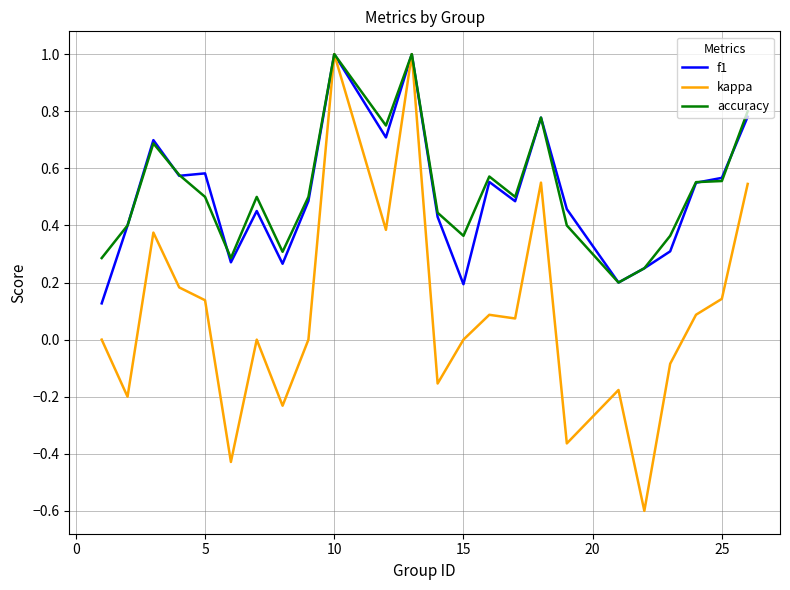

Does the chart display data point markers on the line(s)?

No